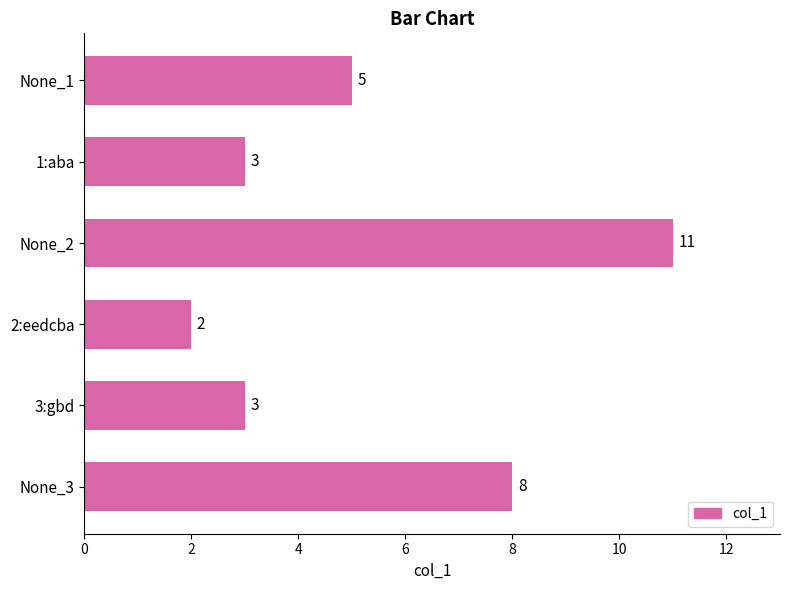

What is the difference between the maximum and second lowest values?

8